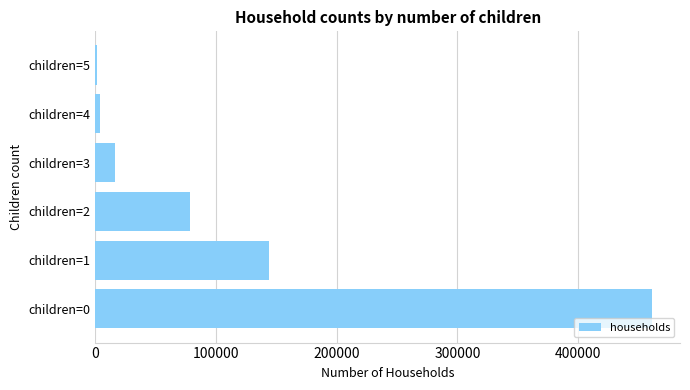

The value at children=0 is 461309. True or false?

True